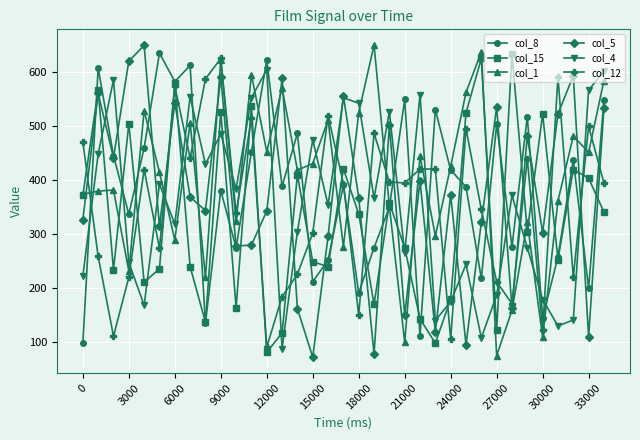

What is the greatest value displayed?

650